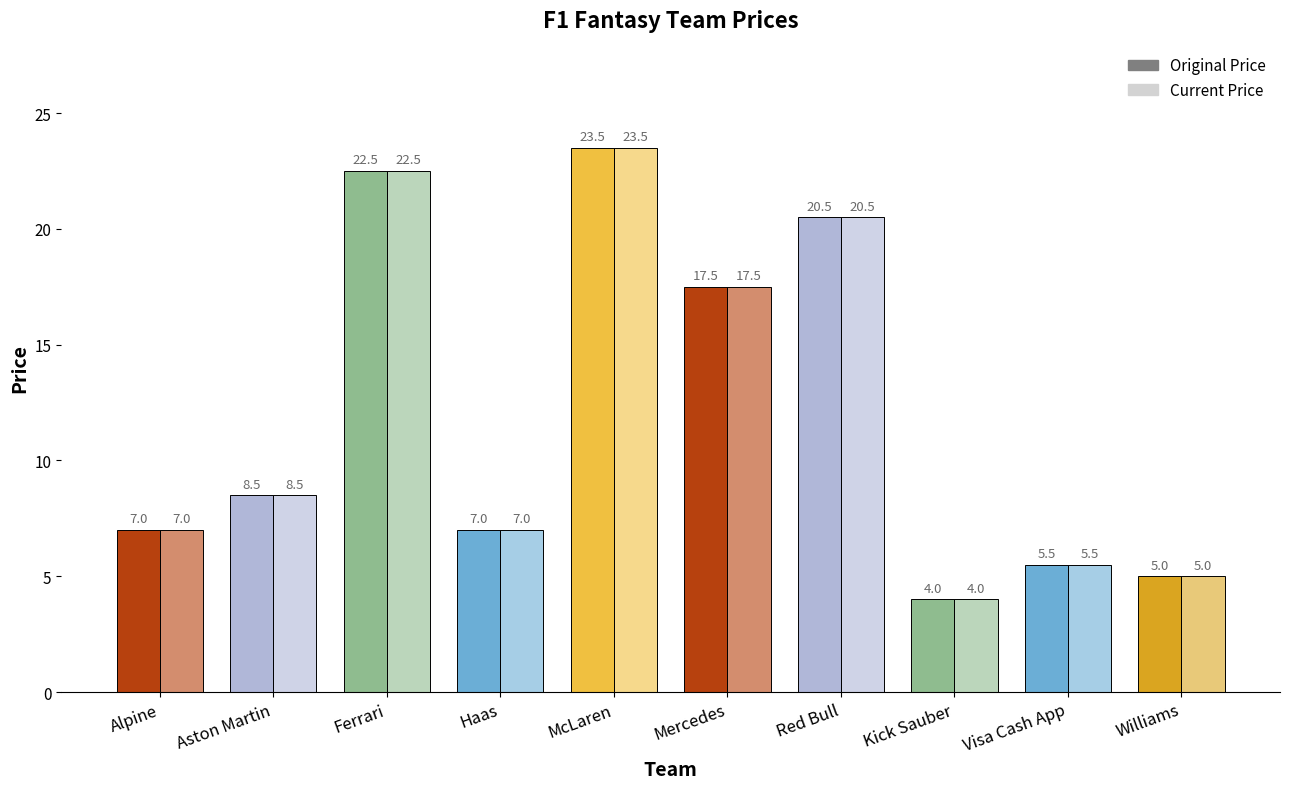

At which label does Current Price reach its peak?

McLaren